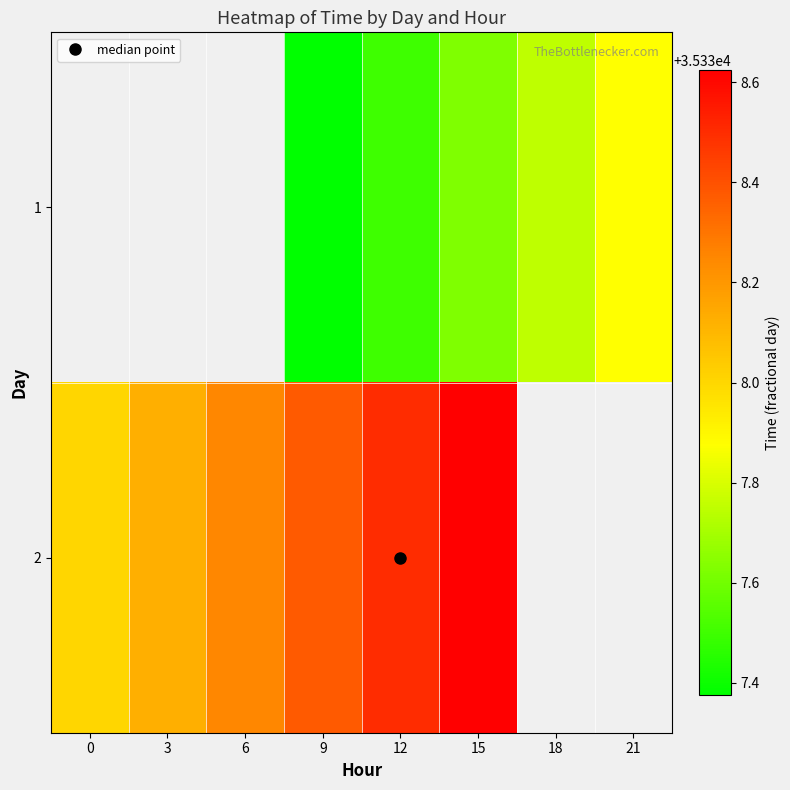

Between 6 and 9, which series saw the biggest shift?

2